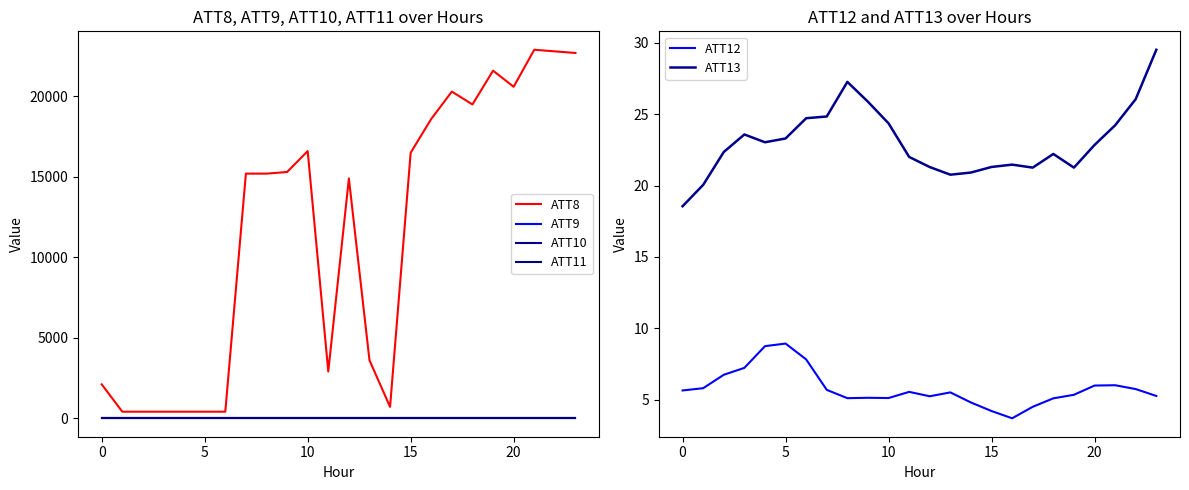

Between 11 and 17, which is larger?

17